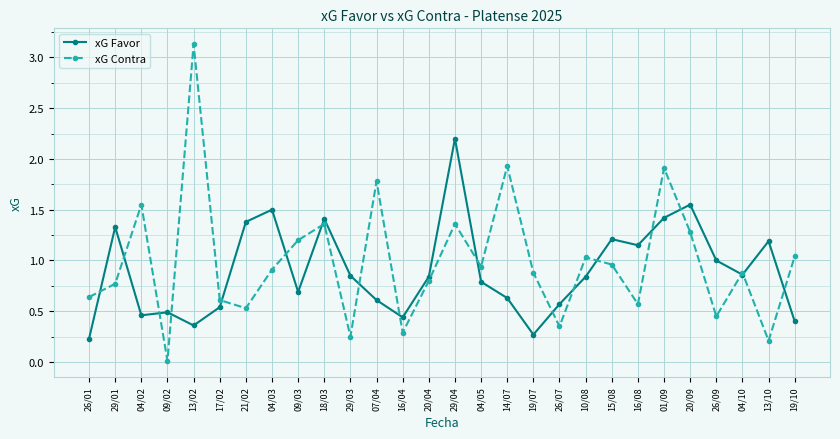

How many lines are shown in the chart?

2